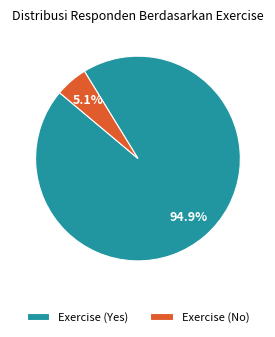

Does any single category account for the majority?

Yes